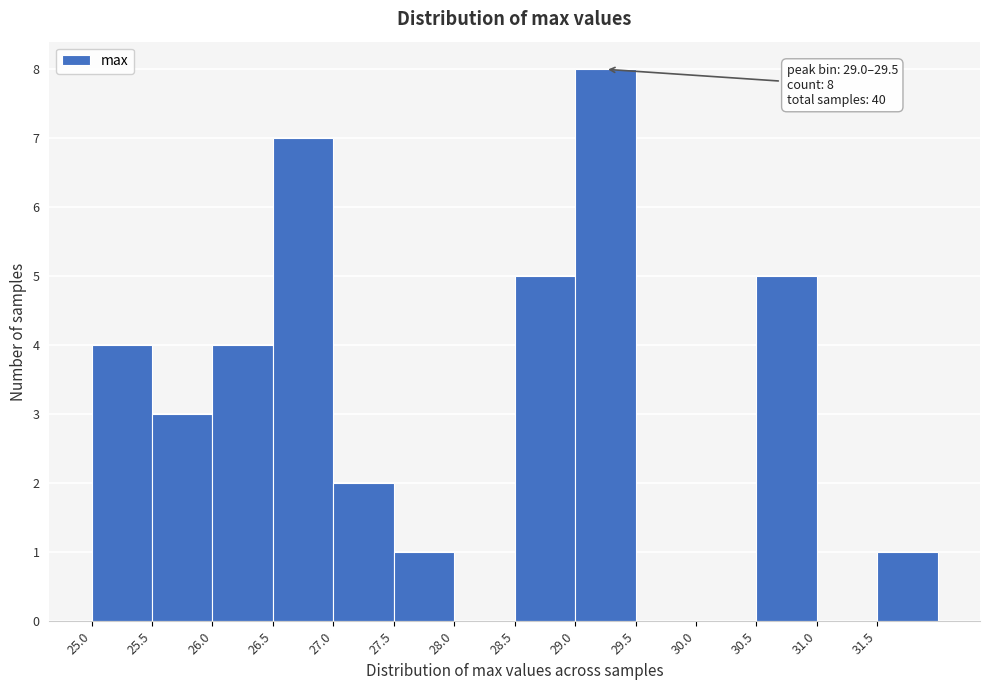

Which range on the x-axis has the tallest bar?

29.0 to 29.5